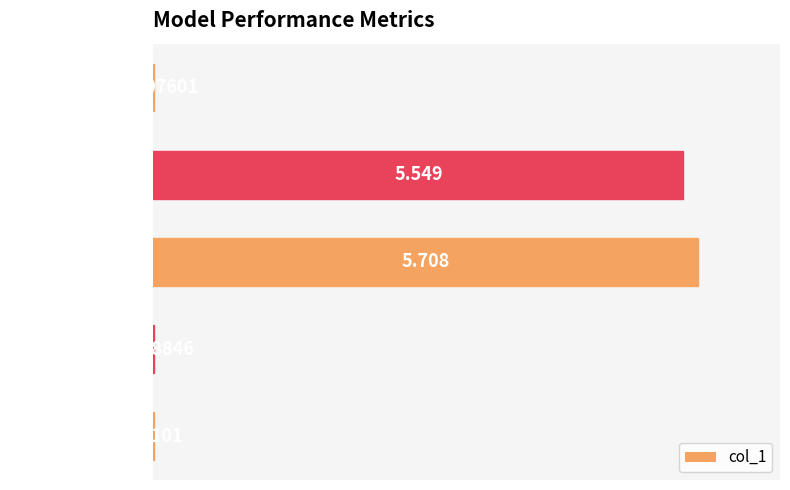

How many distinct data groups are displayed?

1